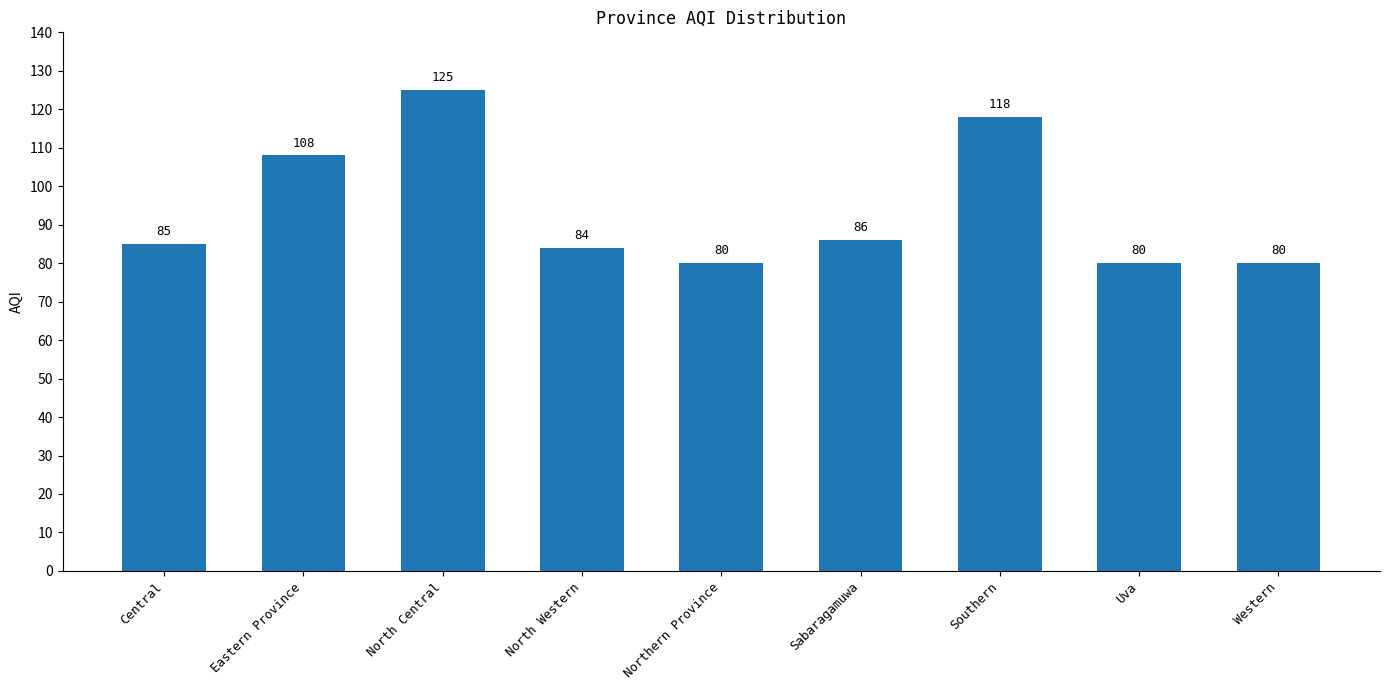

Between Sabaragamuwa and Uva, which is larger?

Sabaragamuwa